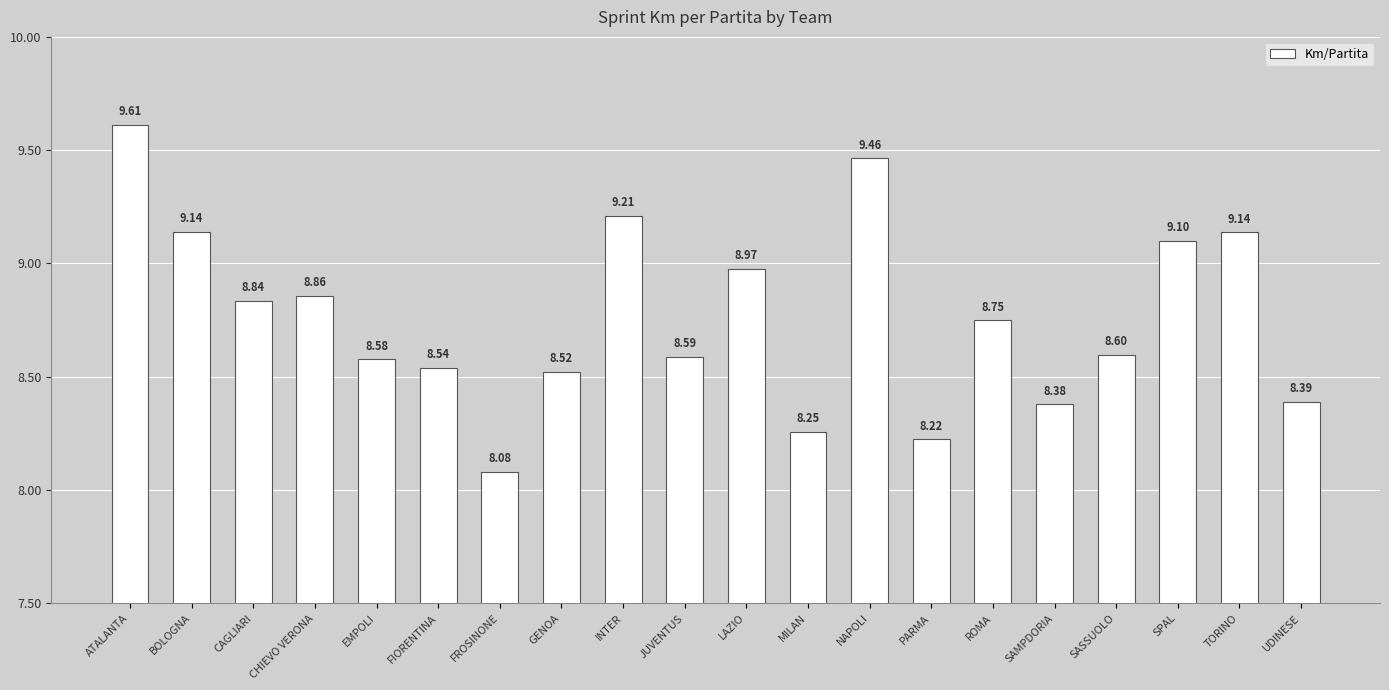

How many bars are there in total?

20